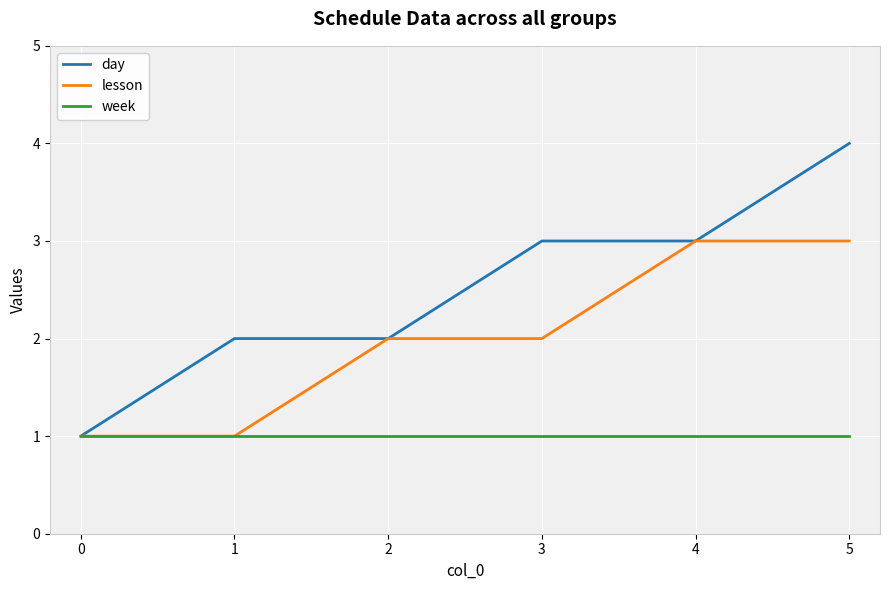

Is the value of day at 2 greater than the value of week at 0?

Yes